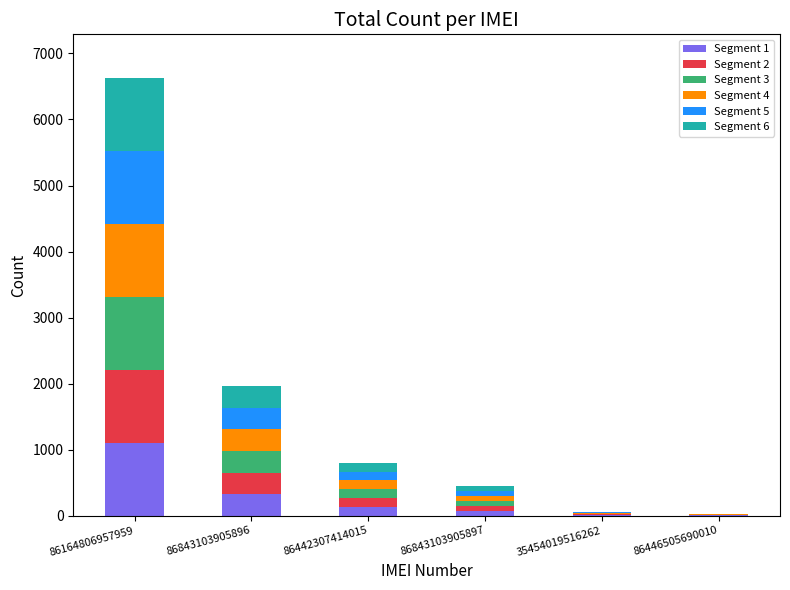

What is the maximum value for Segment 1?

1104.5